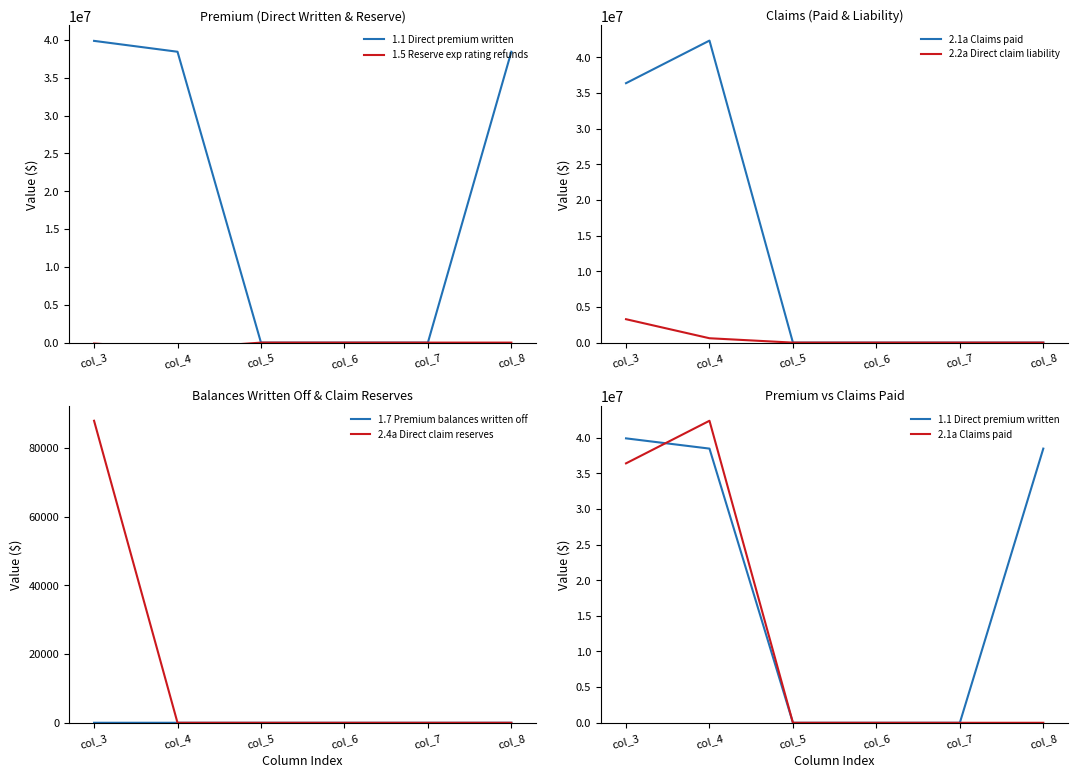

Where is the first local minimum for 1.5 Reserve exp rating refunds?

col_4